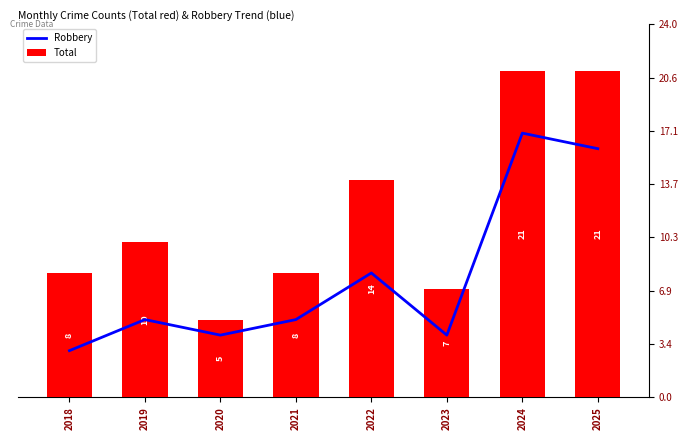

What is the difference between the maximum and minimum values in the Robbery series?

14